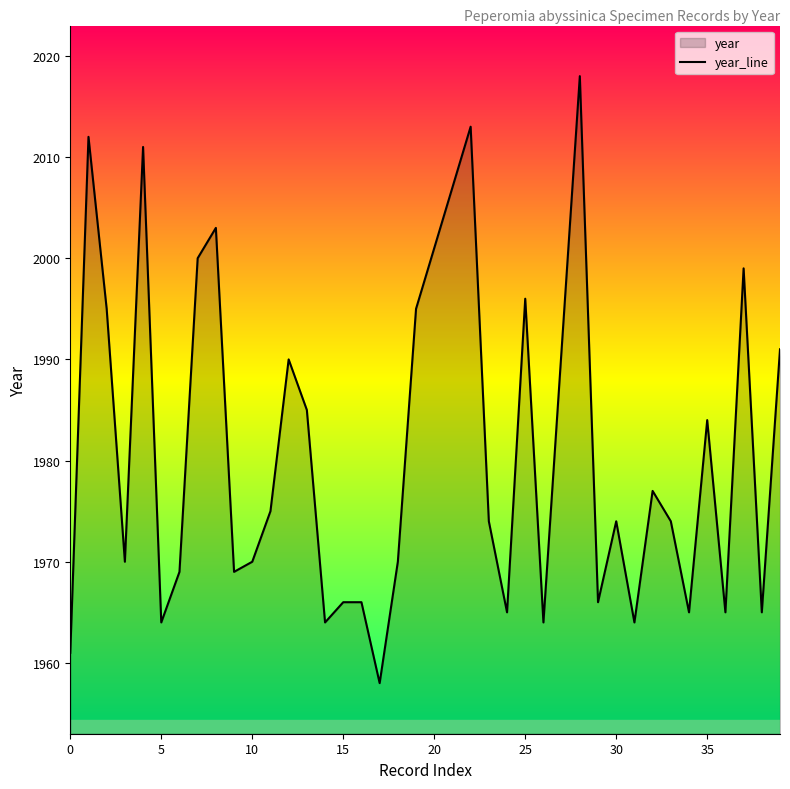

How many interior local valleys (lower than both neighbors) does the data have?

12